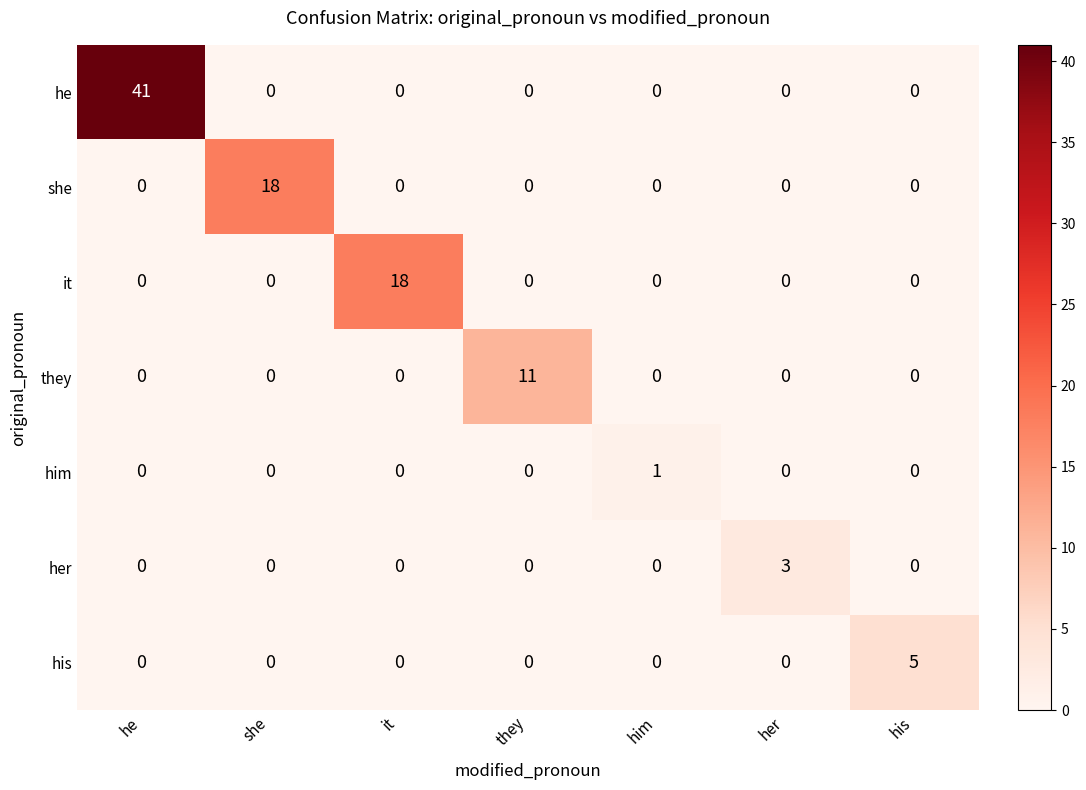

Is the value of her at her greater than the value of they at she?

Yes